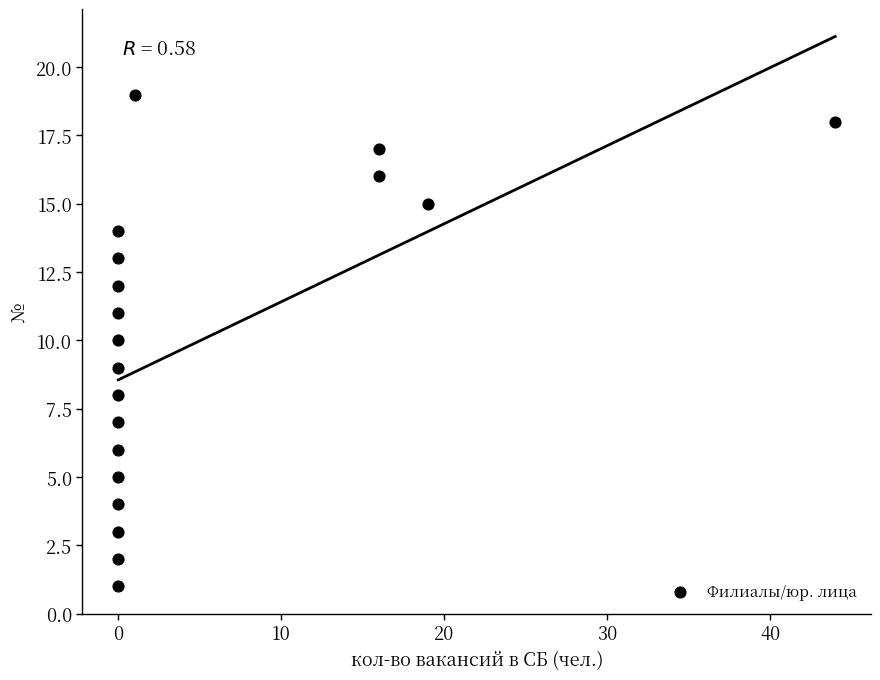

What is the range of X values (max minus min)?

44